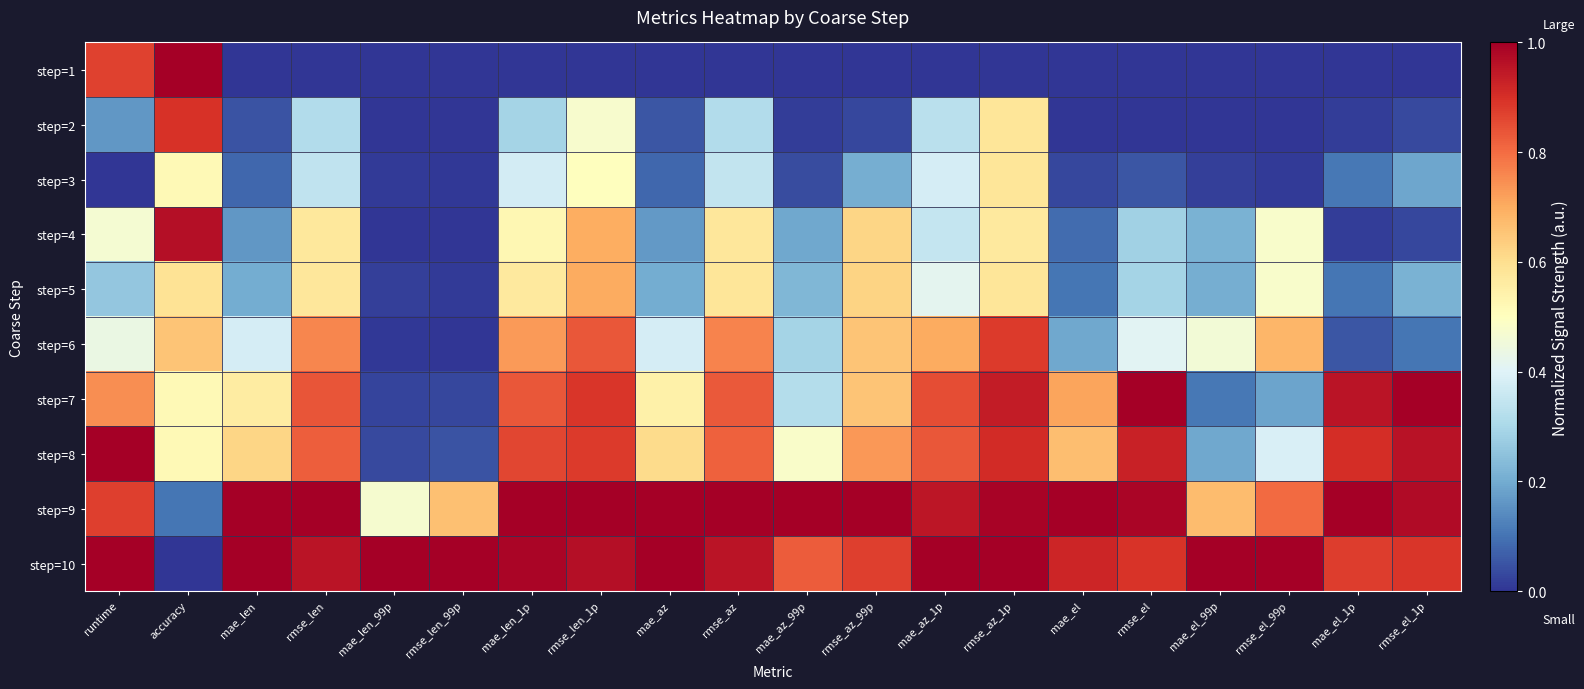

At which category is the sum across all series the highest?

rmse_az_1p